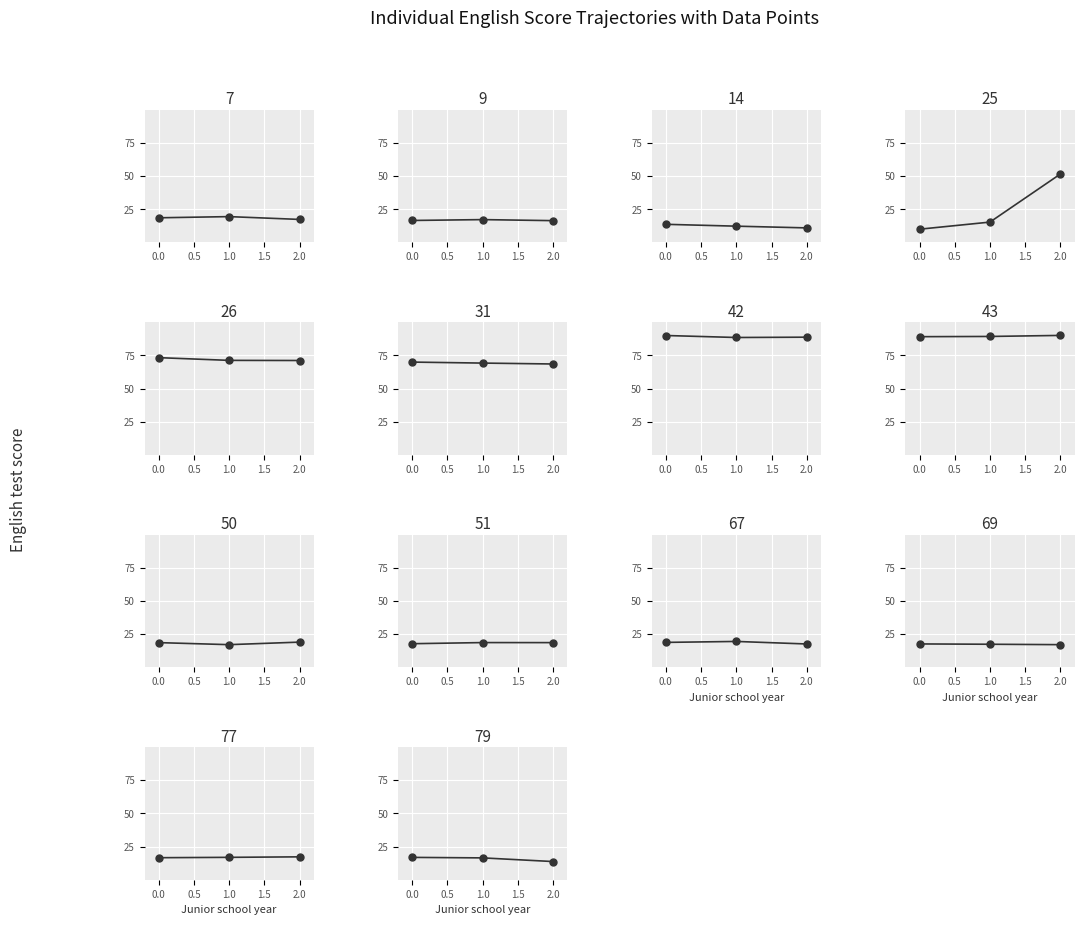

What is the label of the 1st point from the right?

2